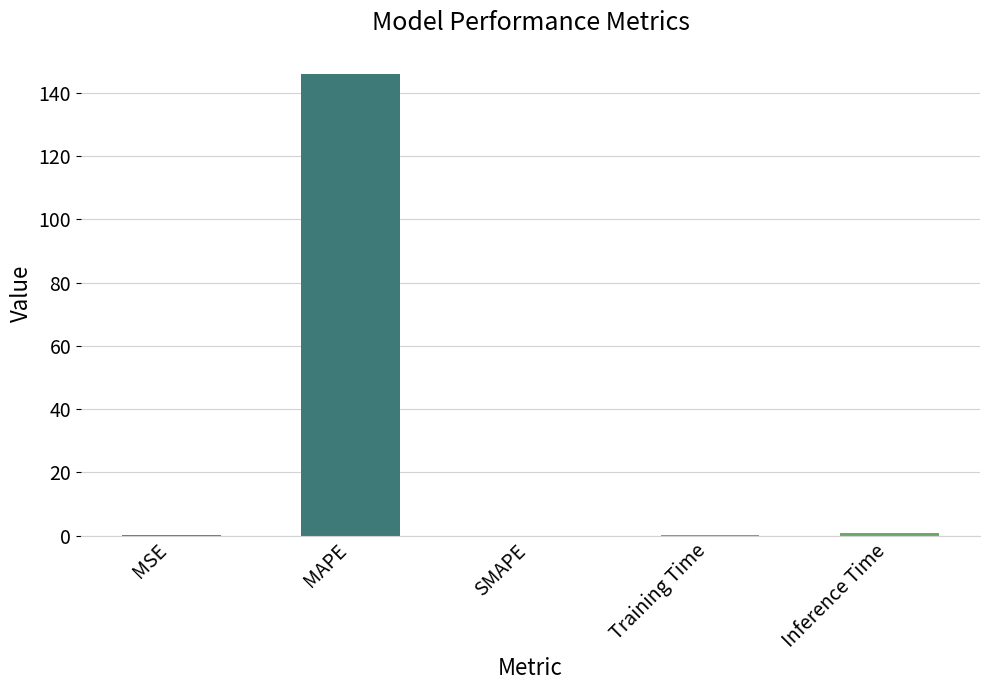

Count the number of data series in this chart.

1